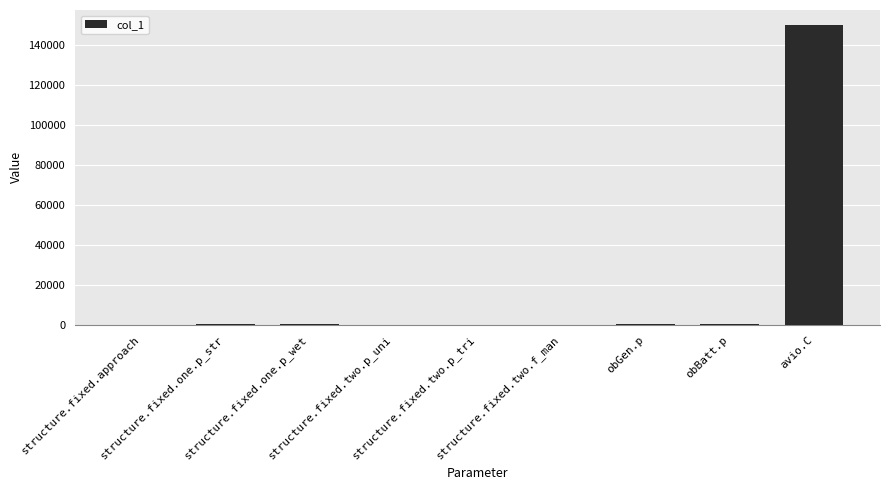

Which category has the highest value across all series?

avio.C